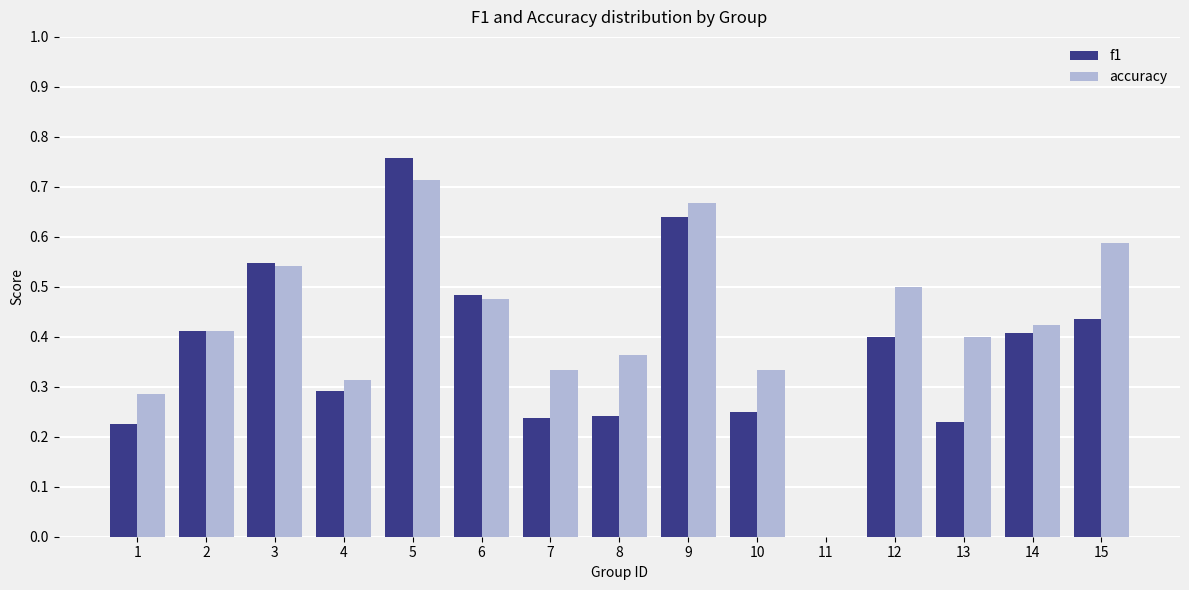

What is the sum of all accuracy values?

6.4